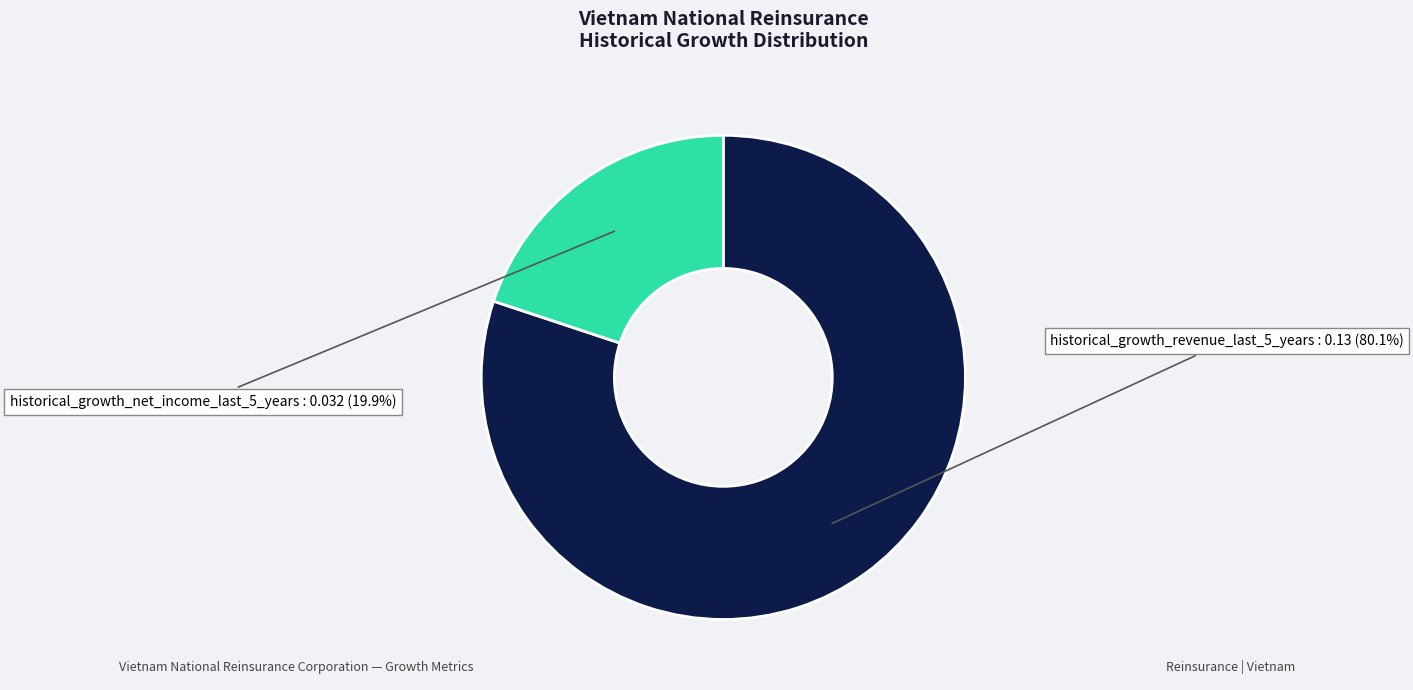

Does any single category account for the majority?

Yes